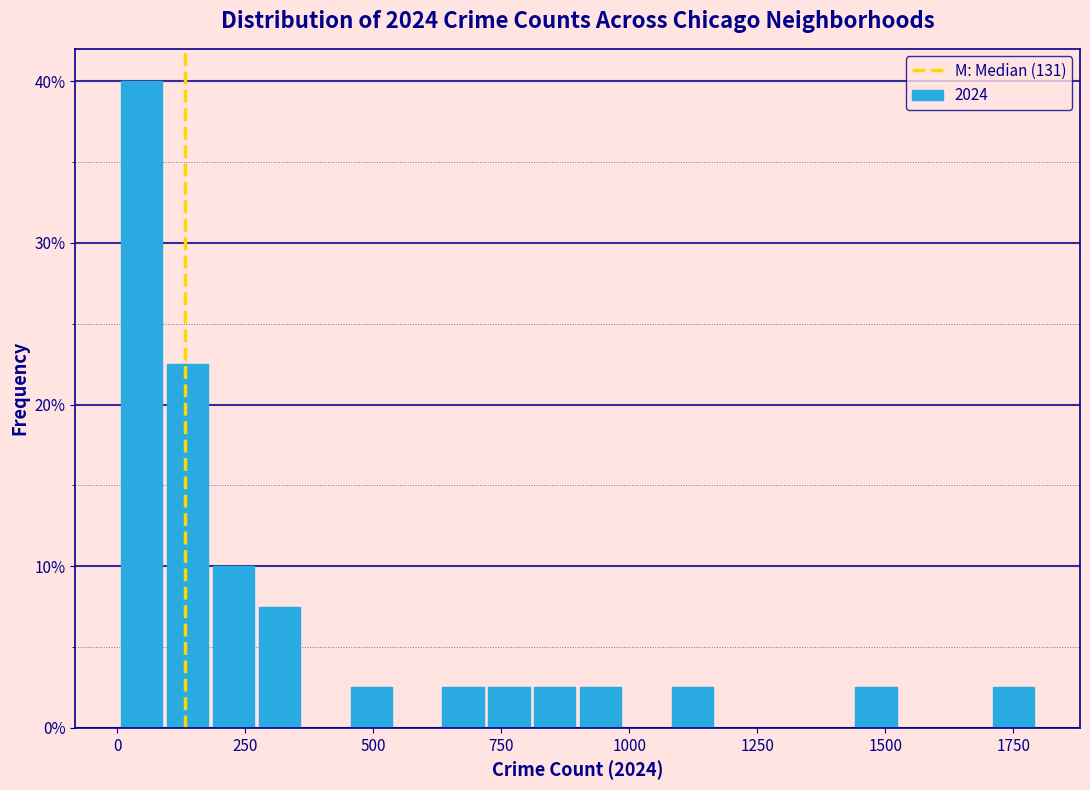

Read against the x-axis, roughly where is the centre of the tallest bar?

50